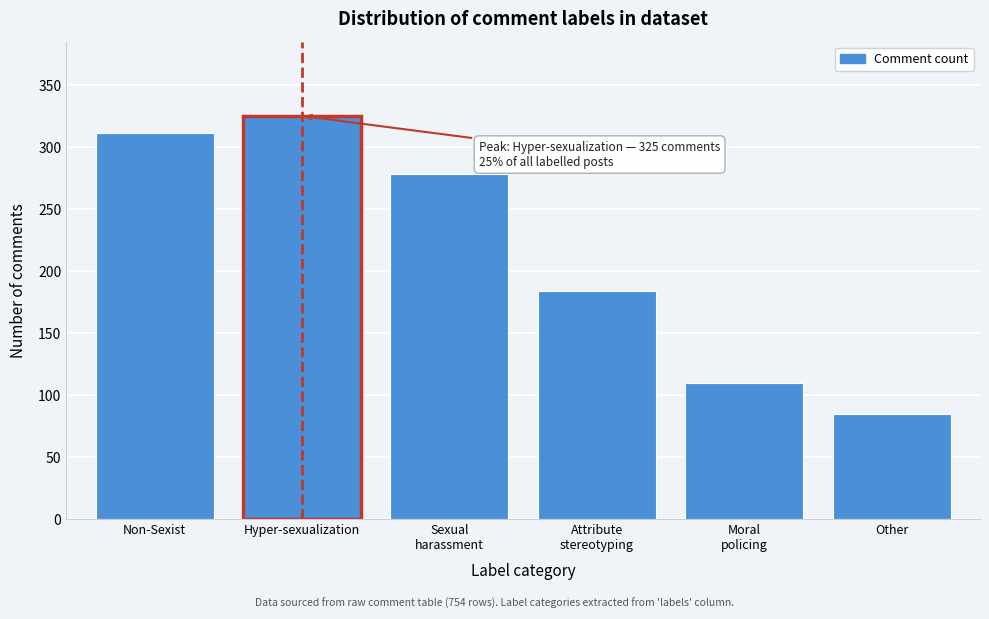

Reading left to right, transcribe all the data shown in this chart.

311	325	278	184	110	85